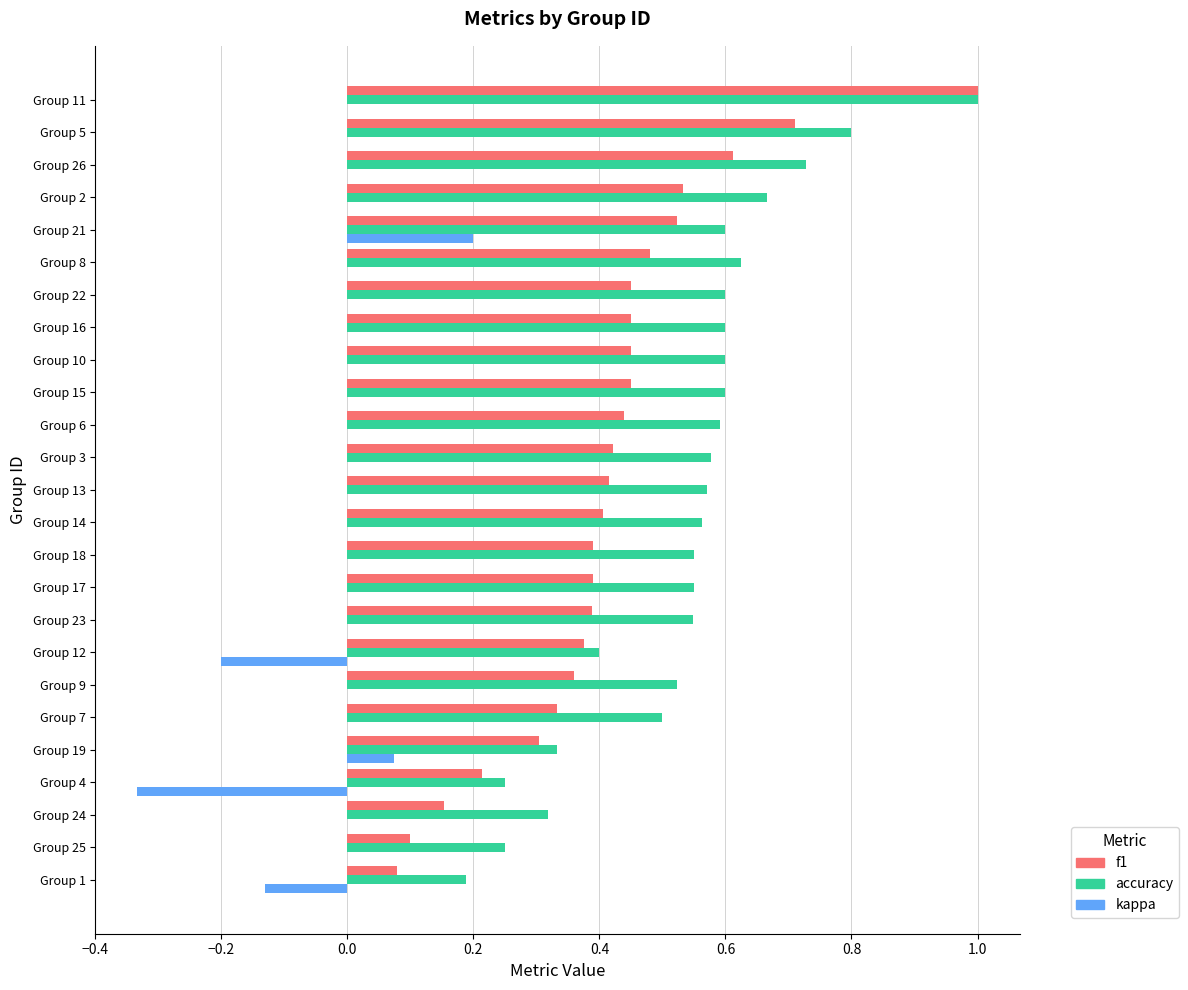

Is it true that accuracy equals 0.3 at Group 19?

True